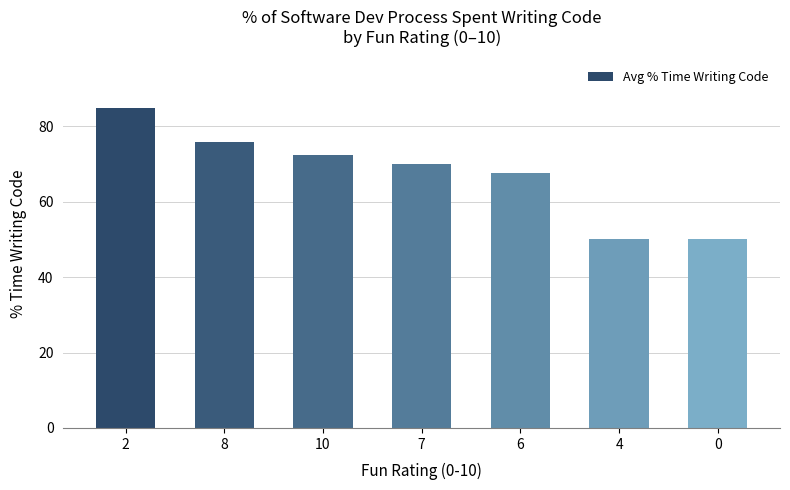

Count the number of data series in this chart.

1